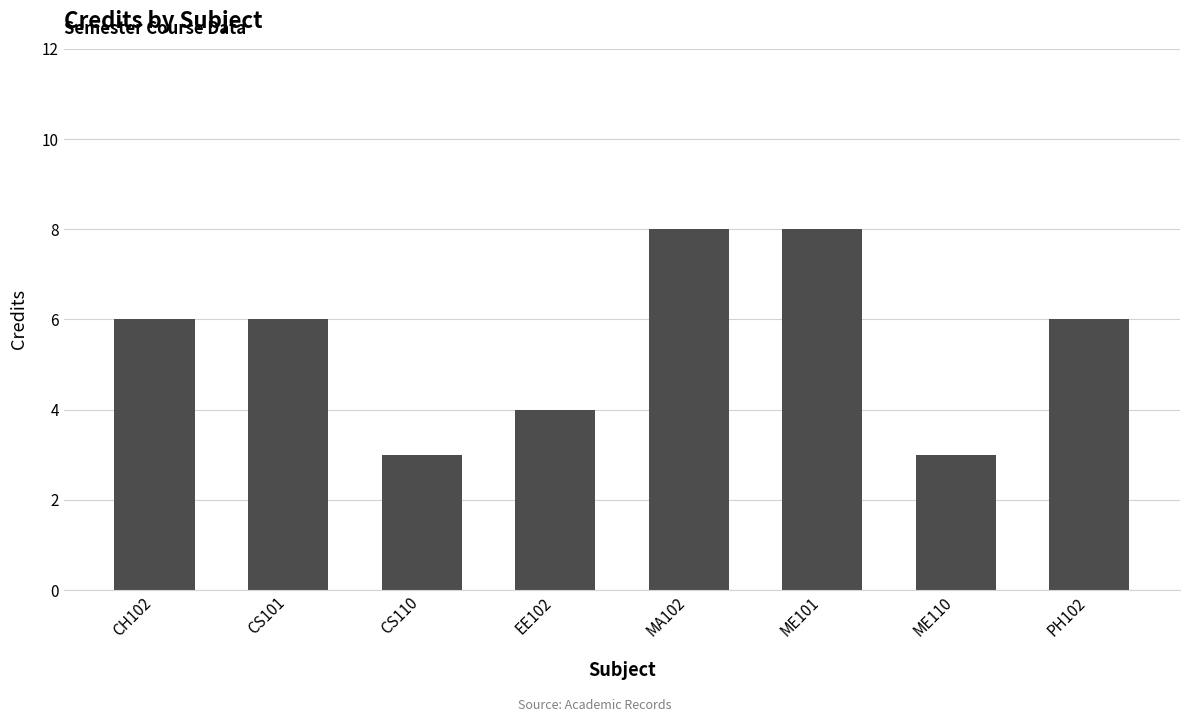

True or false: the data shows 5 at ME110.

False